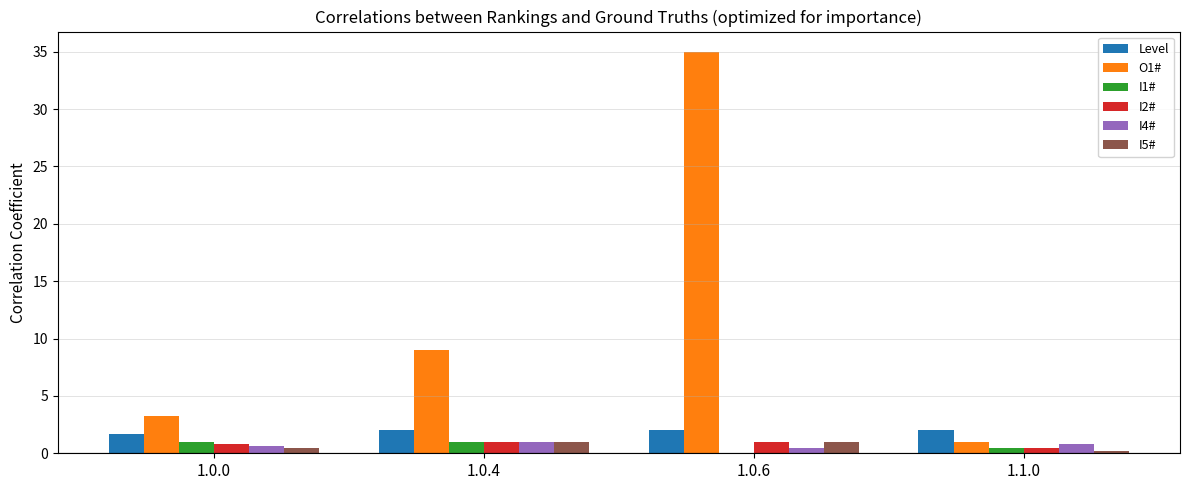

The I4# series shows 0.7 at 1.0.0. True or false?

True